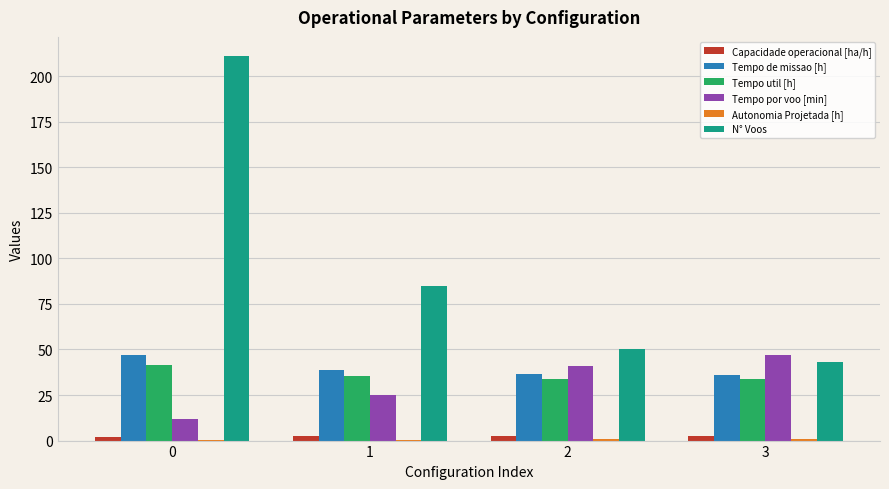

What is the highest value of the Capacidade operacional [ha/h] series?

2.8